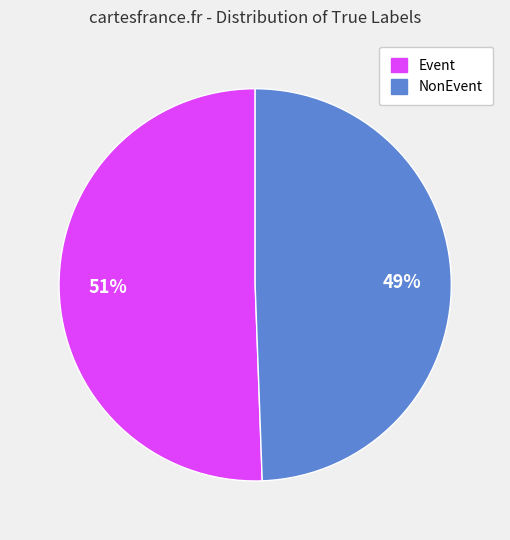

What is the smallest slice in the pie chart?

NonEvent